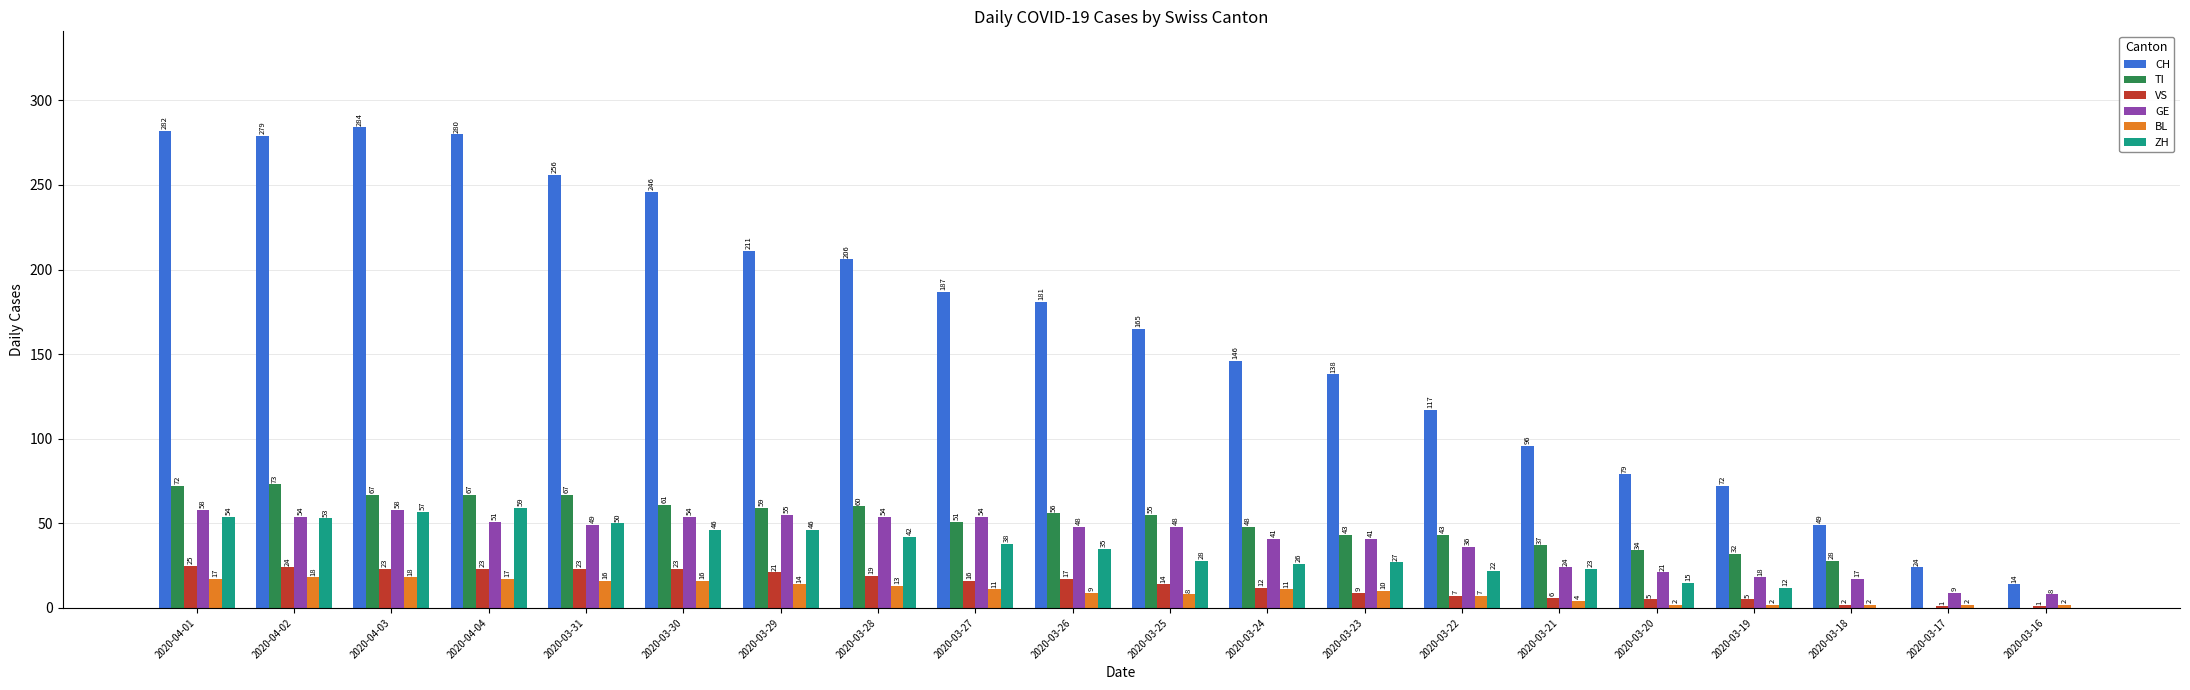

Reading left to right, extract all data points from this chart.

CH: 2020-04-01=282	2020-04-02=279	2020-04-03=284	2020-04-04=280	2020-03-31=256	2020-03-30=246	2020-03-29=211	2020-03-28=206	2020-03-27=187	2020-03-26=181	2020-03-25=165	2020-03-24=146	2020-03-23=138	2020-03-22=117	2020-03-21=96	2020-03-20=79	2020-03-19=72	2020-03-18=49	2020-03-17=24	2020-03-16=14
TI: 2020-04-01=72	2020-04-02=73	2020-04-03=67	2020-04-04=67	2020-03-31=67	2020-03-30=61	2020-03-29=59	2020-03-28=60	2020-03-27=51	2020-03-26=56	2020-03-25=55	2020-03-24=48	2020-03-23=43	2020-03-22=43	2020-03-21=37	2020-03-20=34	2020-03-19=32	2020-03-18=28	2020-03-17=0	2020-03-16=0
VS: 2020-04-01=25	2020-04-02=24	2020-04-03=23	2020-04-04=23	2020-03-31=23	2020-03-30=23	2020-03-29=21	2020-03-28=19	2020-03-27=16	2020-03-26=17	2020-03-25=14	2020-03-24=12	2020-03-23=9	2020-03-22=7	2020-03-21=6	2020-03-20=5	2020-03-19=5	2020-03-18=2	2020-03-17=1	2020-03-16=1
GE: 2020-04-01=58	2020-04-02=54	2020-04-03=58	2020-04-04=51	2020-03-31=49	2020-03-30=54	2020-03-29=55	2020-03-28=54	2020-03-27=54	2020-03-26=48	2020-03-25=48	2020-03-24=41	2020-03-23=41	2020-03-22=36	2020-03-21=24	2020-03-20=21	2020-03-19=18	2020-03-18=17	2020-03-17=9	2020-03-16=8
BL: 2020-04-01=17	2020-04-02=18	2020-04-03=18	2020-04-04=17	2020-03-31=16	2020-03-30=16	2020-03-29=14	2020-03-28=13	2020-03-27=11	2020-03-26=9	2020-03-25=8	2020-03-24=11	2020-03-23=10	2020-03-22=7	2020-03-21=4	2020-03-20=2	2020-03-19=2	2020-03-18=2	2020-03-17=2	2020-03-16=2
ZH: 2020-04-01=54	2020-04-02=53	2020-04-03=57	2020-04-04=59	2020-03-31=50	2020-03-30=46	2020-03-29=46	2020-03-28=42	2020-03-27=38	2020-03-26=35	2020-03-25=28	2020-03-24=26	2020-03-23=27	2020-03-22=22	2020-03-21=23	2020-03-20=15	2020-03-19=12	2020-03-18=0	2020-03-17=0	2020-03-16=0